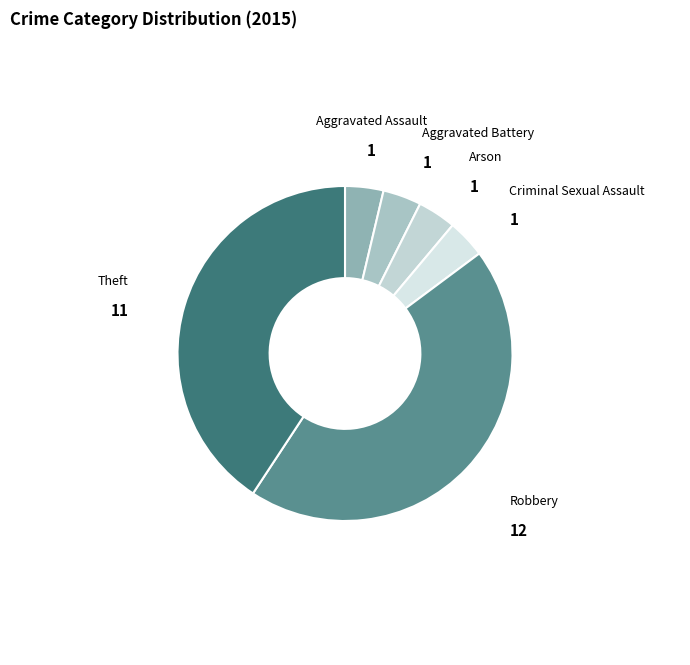

Does Robbery represent more than half of the total?

No